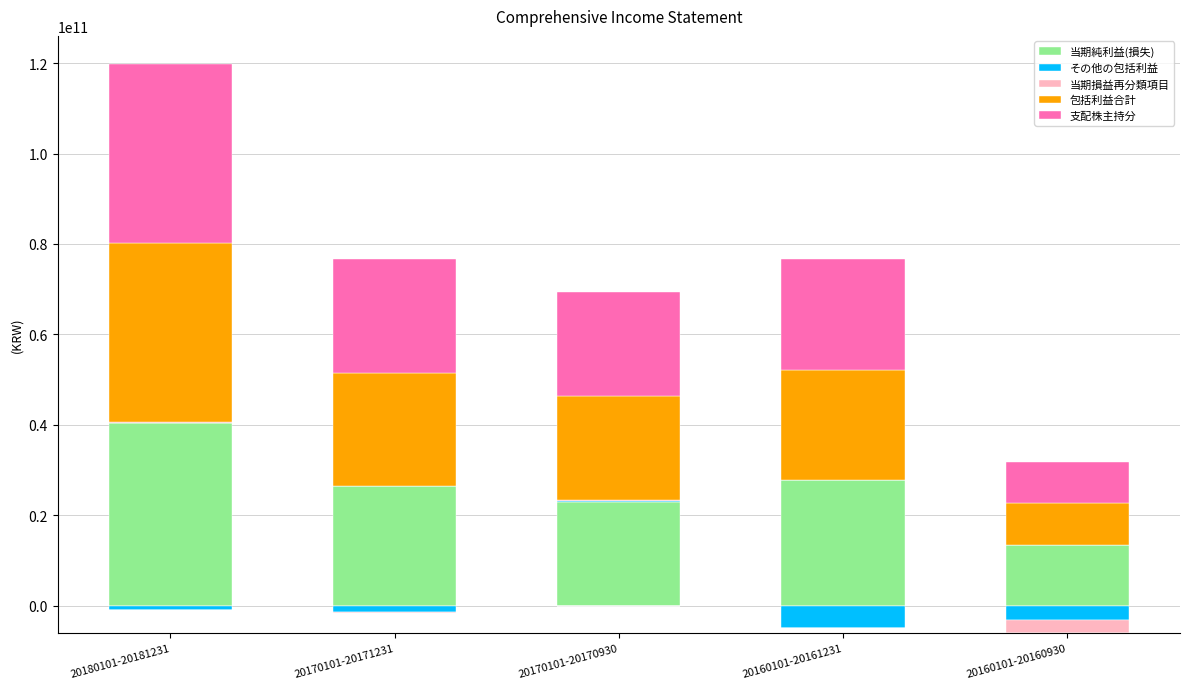

The 当期純利益(損失) series shows 27731420788 at 20160101-20161231. True or false?

True